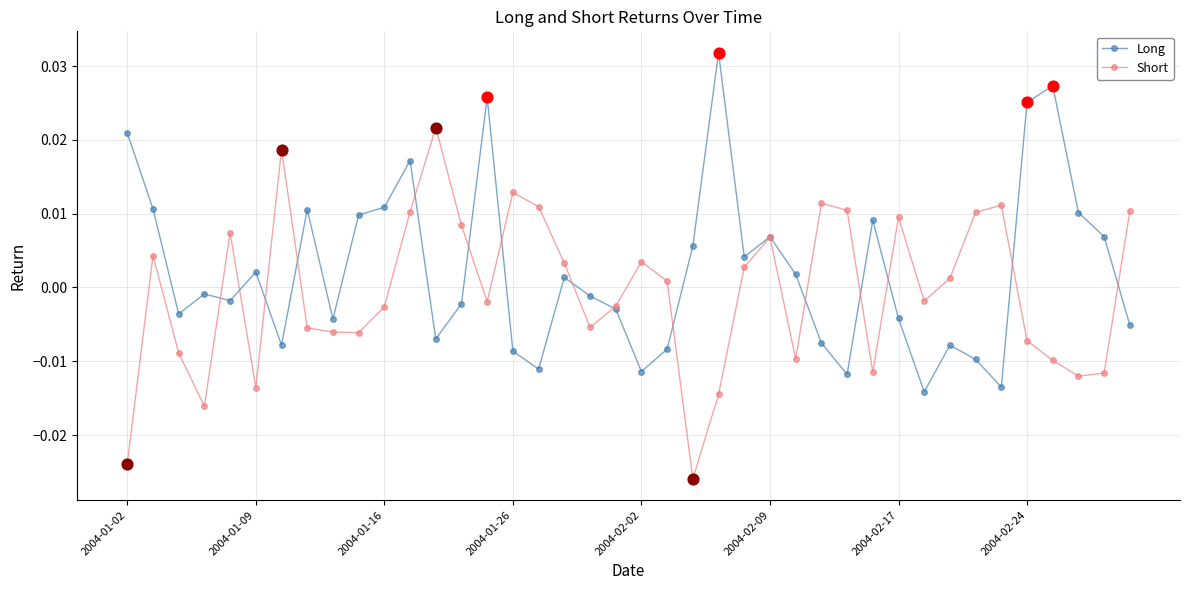

What are all the series names shown in the legend?

Long, Short